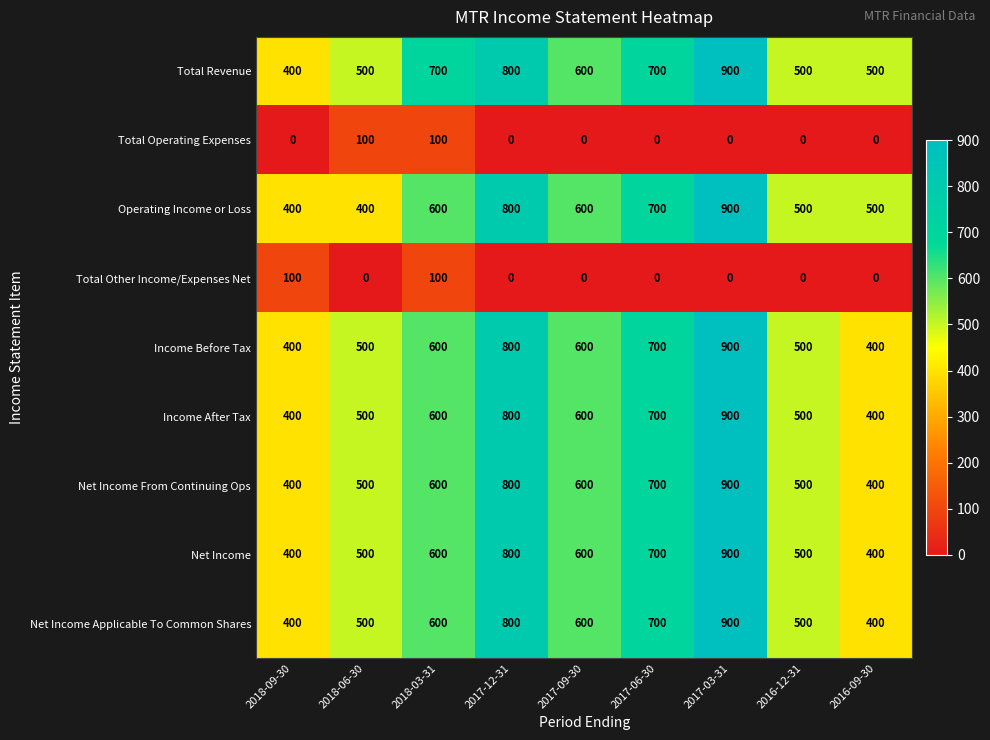

Which label corresponds to the largest value in the chart?

2017-03-31